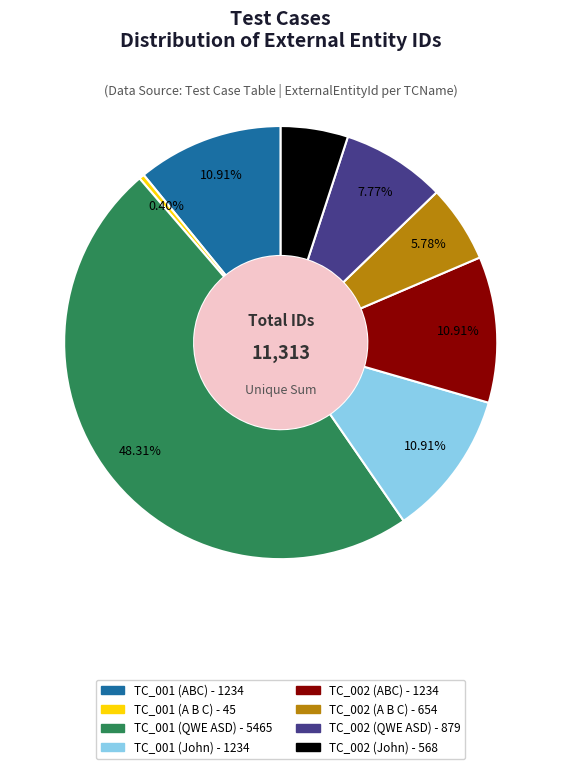

True or false: TC_002 (A B C) accounts for 1% of the total.

False